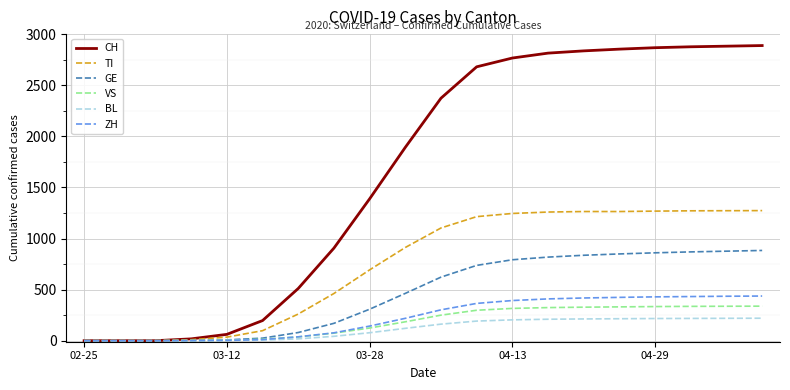

Which series has the largest total across all categories?

CH